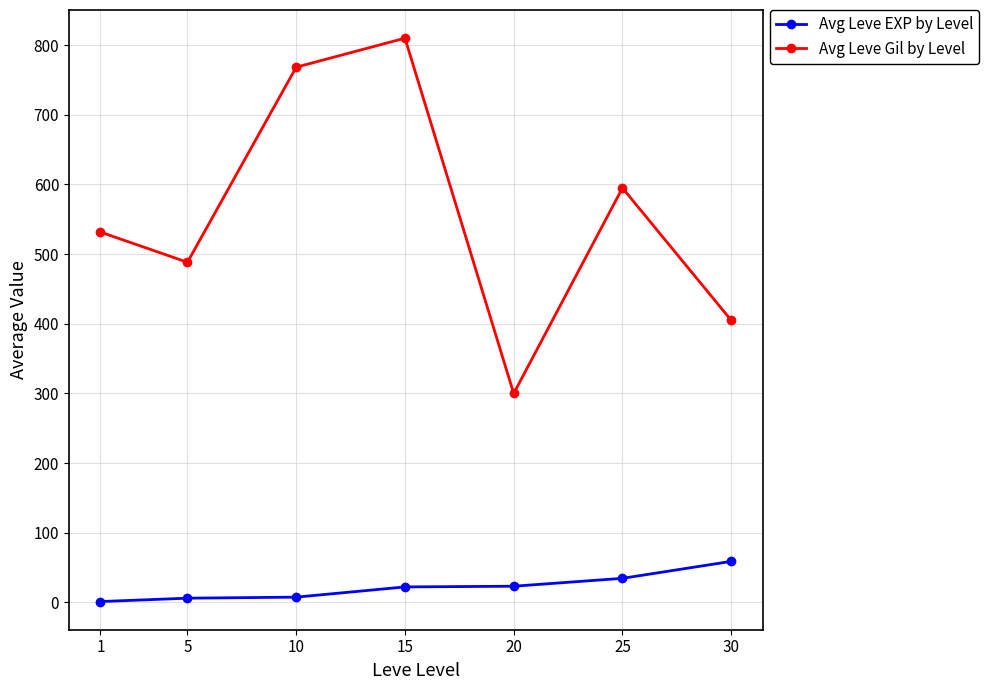

At how many categories does at least one series exceed 528?

4